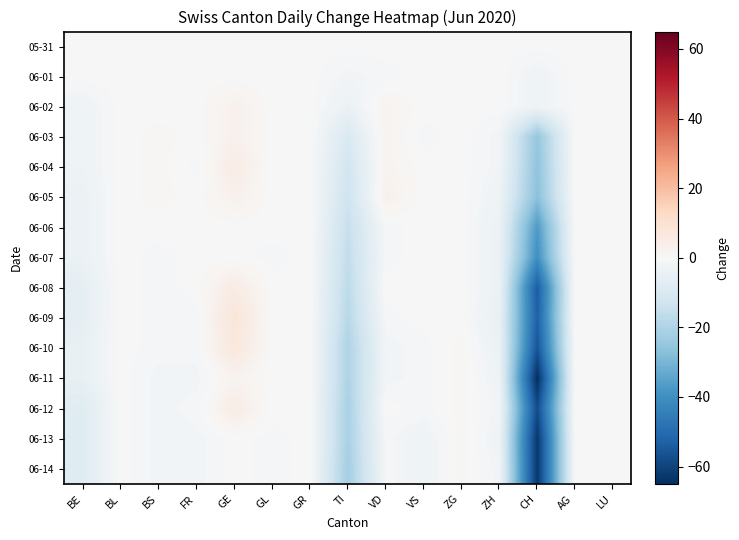

At ZH, list the series in order from largest to smallest.

05-31, 06-01, 06-02, 06-03, 06-04, 06-12, 06-14, 06-05, 06-11, 06-13, 06-06, 06-07, 06-08, 06-10, 06-09